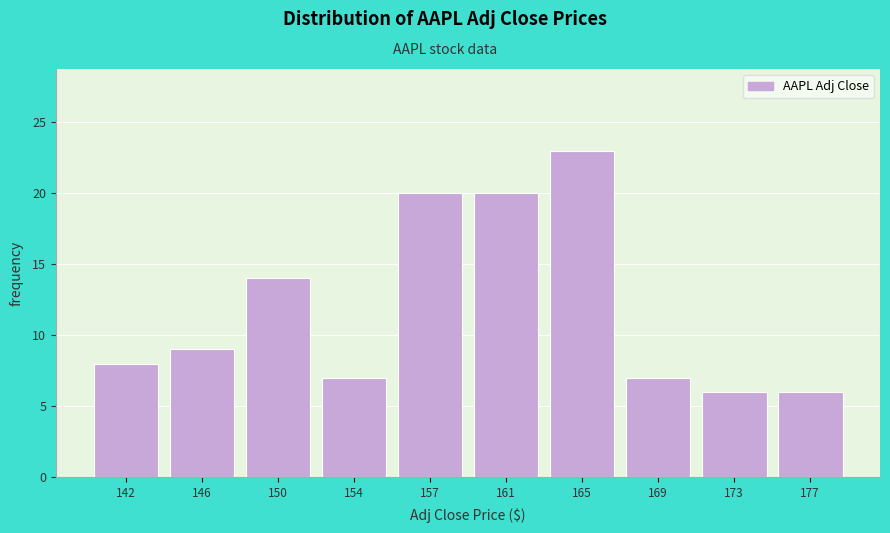

Reading left to right, extract all data points from this chart.

8	9	14	7	20	20	23	7	6	6